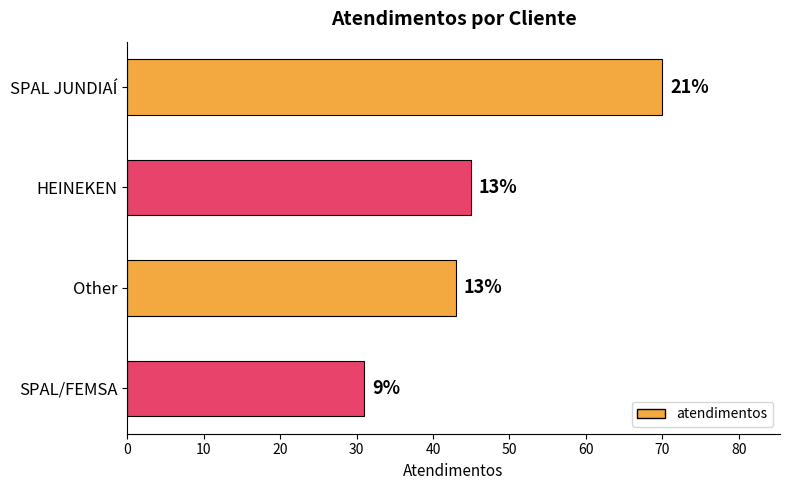

How many bars are there in total?

4